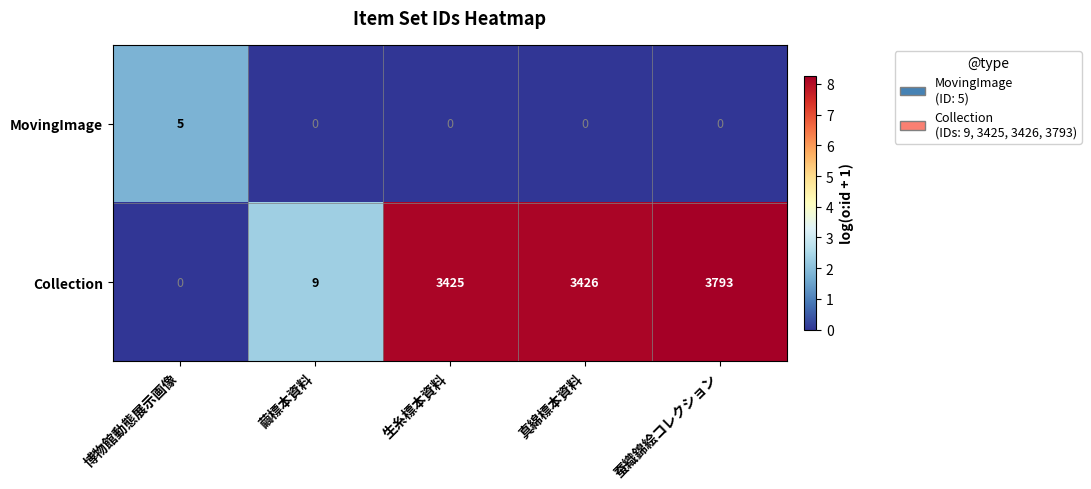

At 繭標本資料, list the series in order from largest to smallest.

Collection, MovingImage